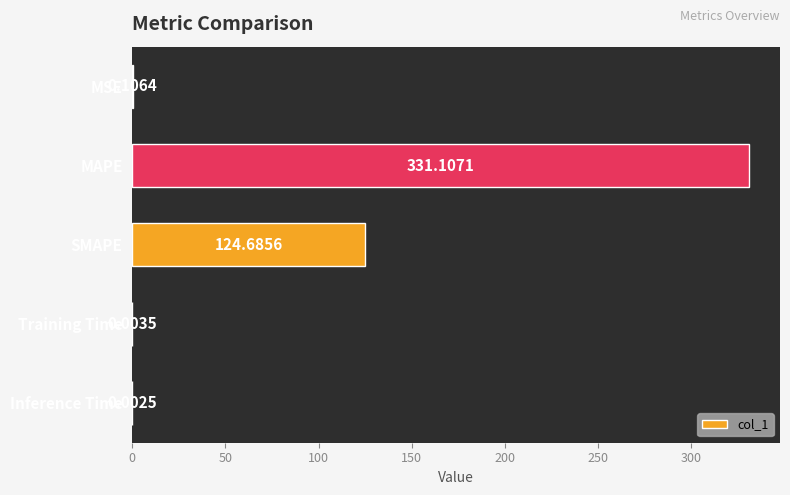

Which has a higher value, Inference Time or SMAPE?

SMAPE